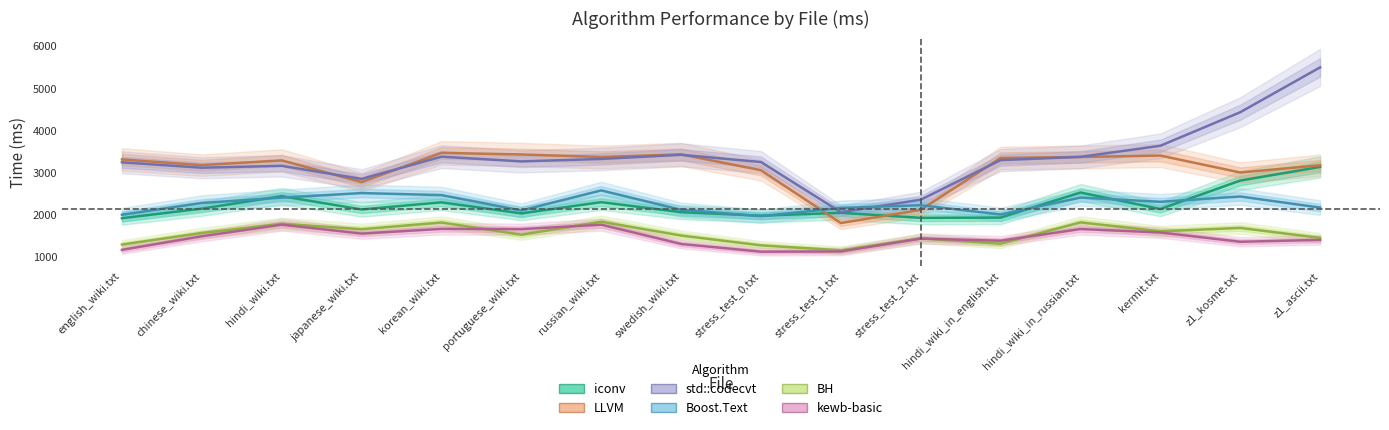

True or false: std::codecvt has more than 1 interior local peaks.

True